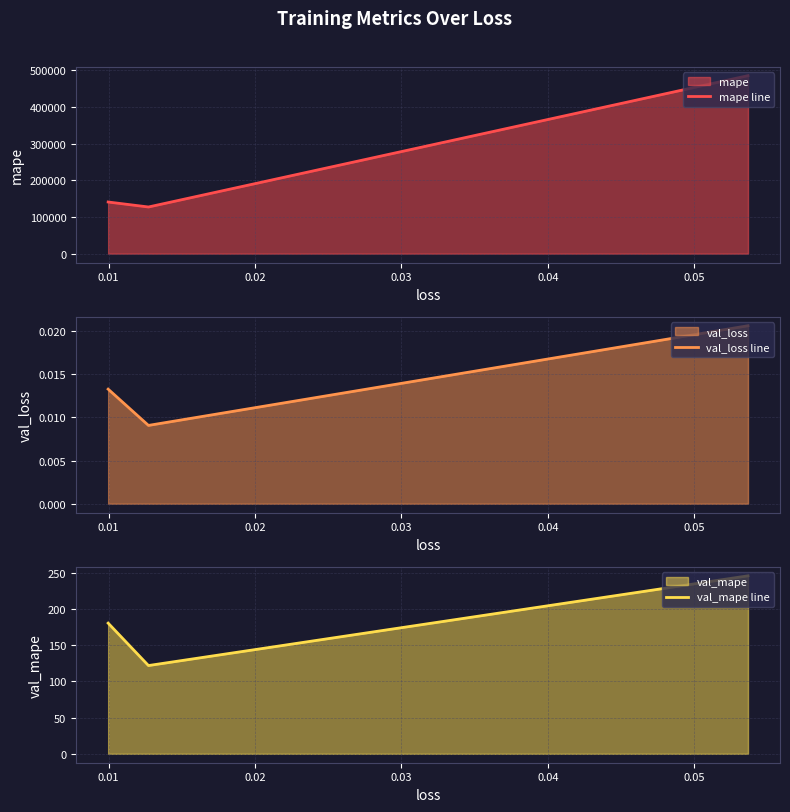

Is the value of val_mape line at 0.00 greater than the value of mape line at 0.00?

No